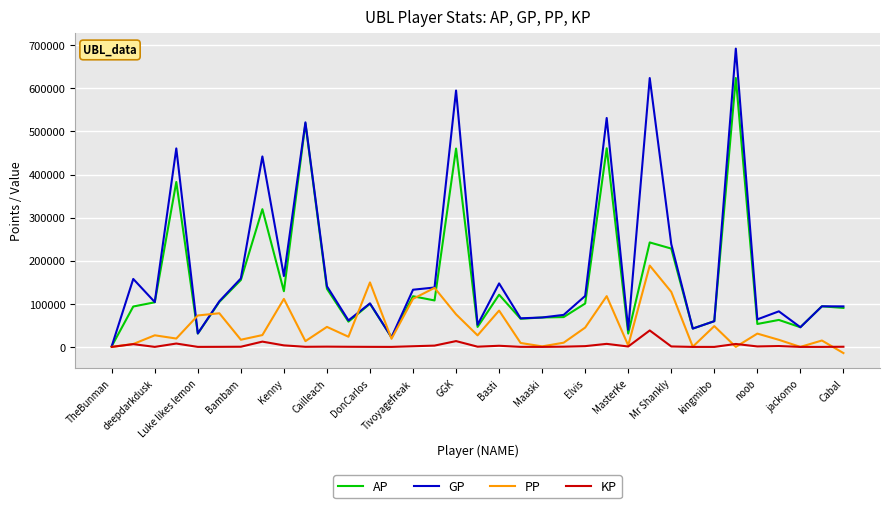

List the series in order of their overall mean, highest first.

GP, AP, PP, KP